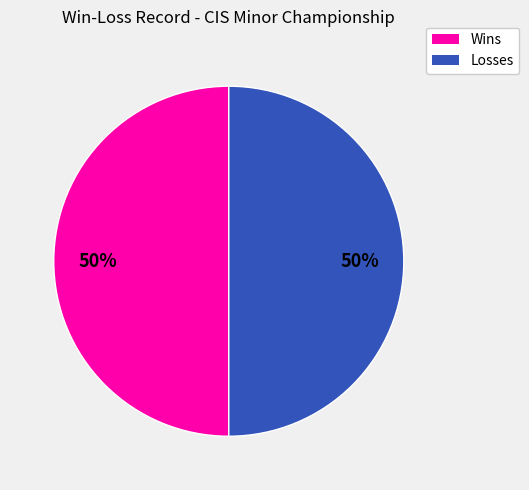

To the nearest percent, what is the average slice percentage?

50%